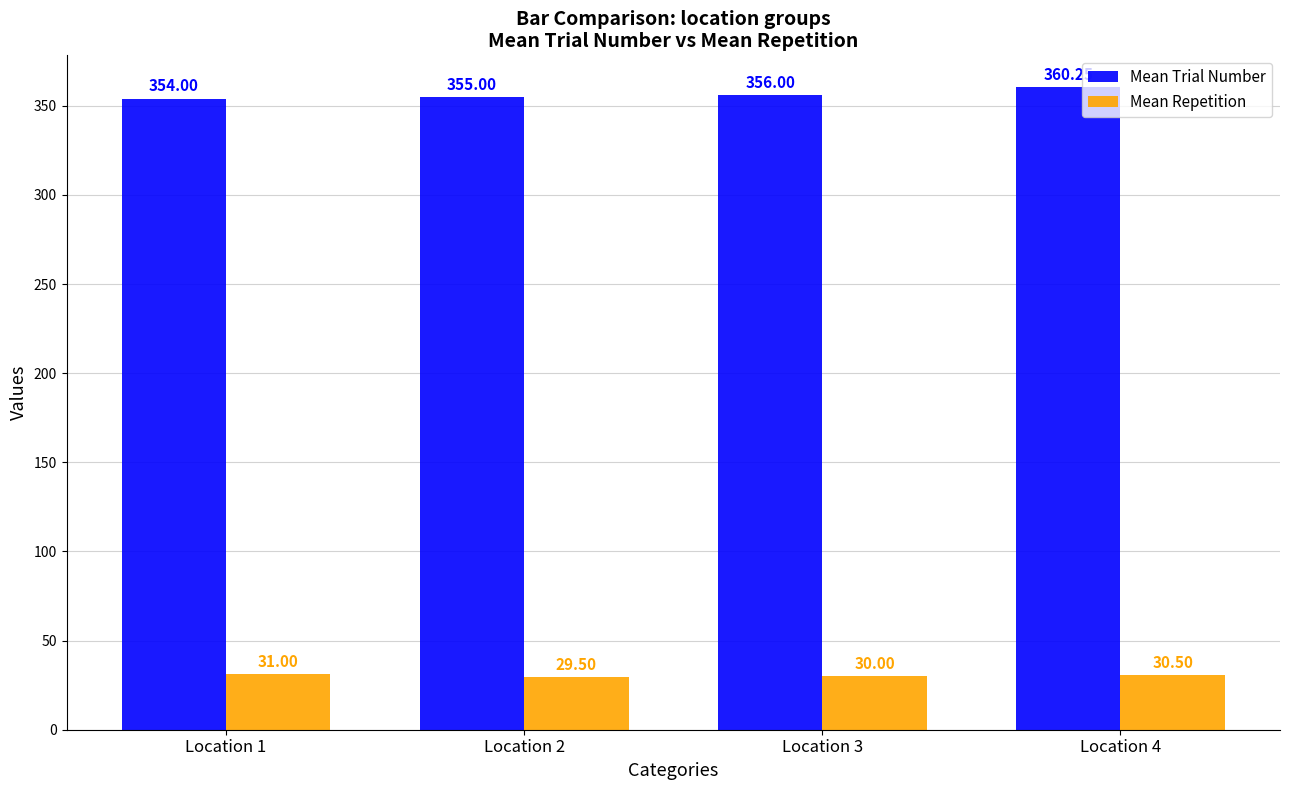

Does the chart contain any negative values?

No